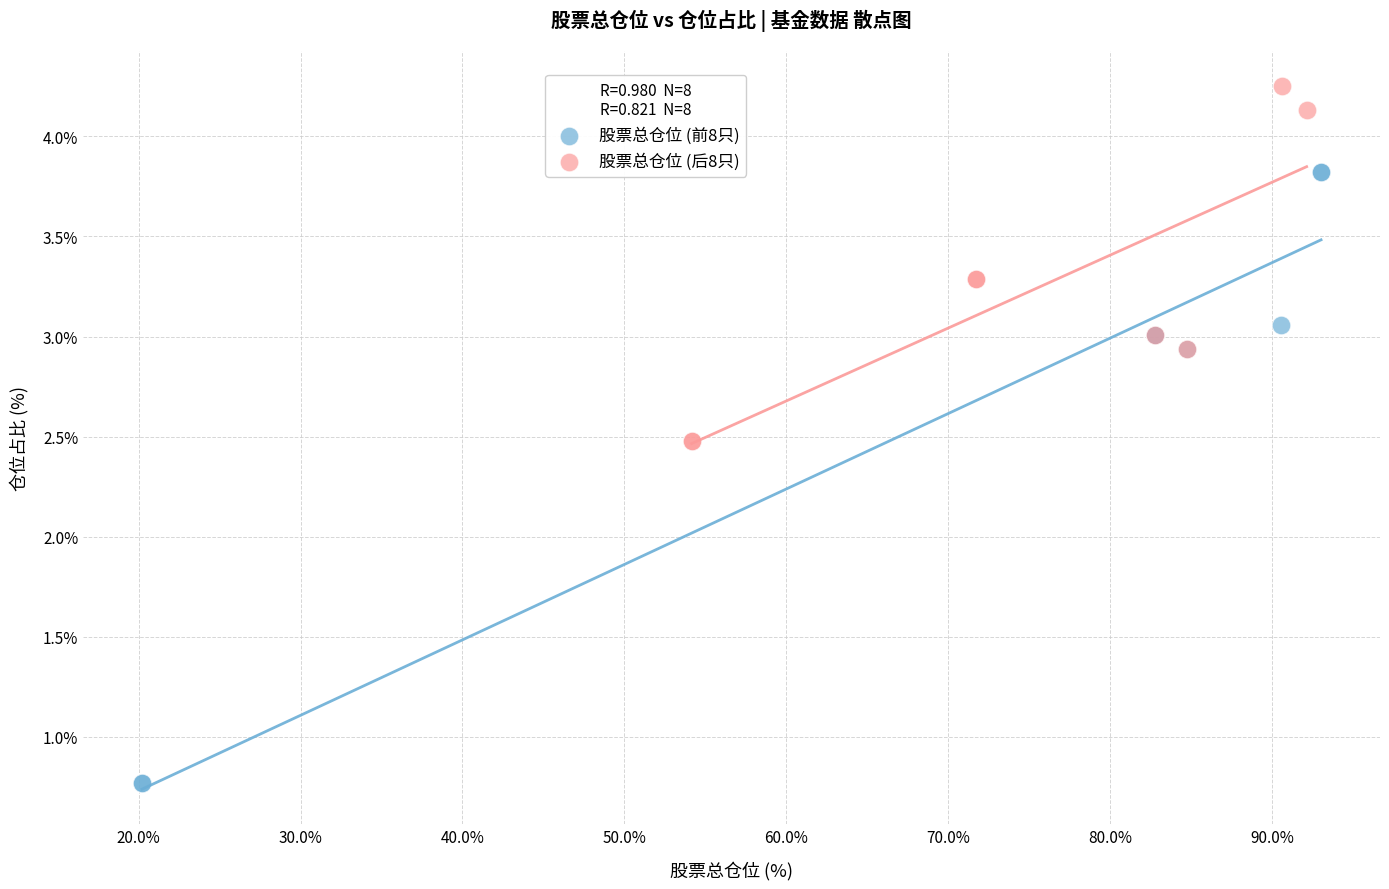

Which series contains the lowest Y value?

股票总仓位 (前8只)